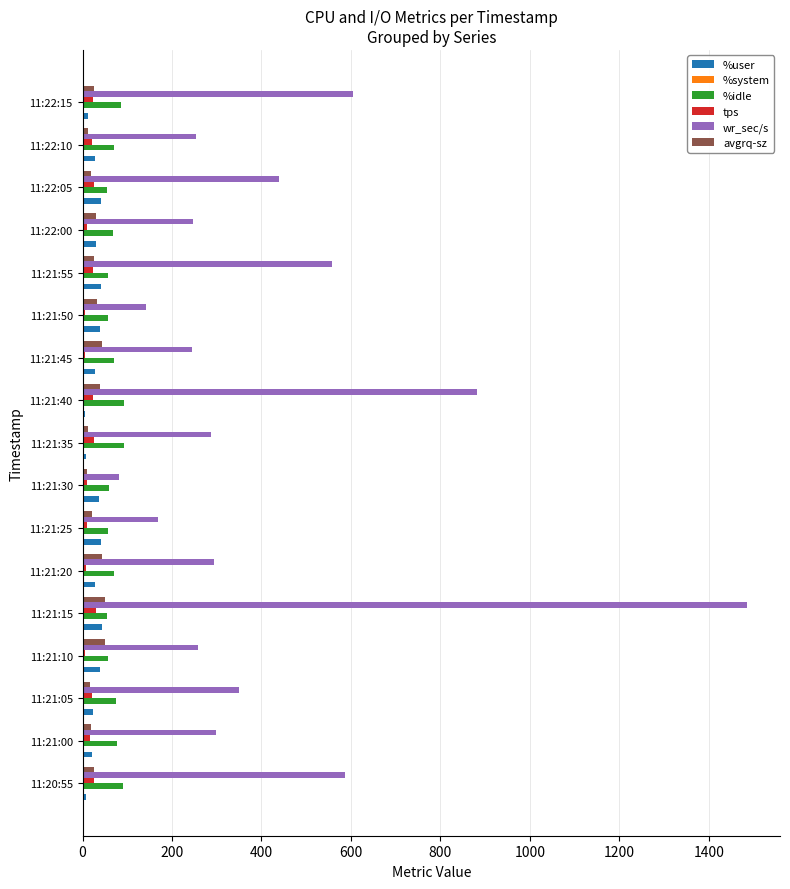

Which category has the highest value in the wr_sec/s series?

11:21:15